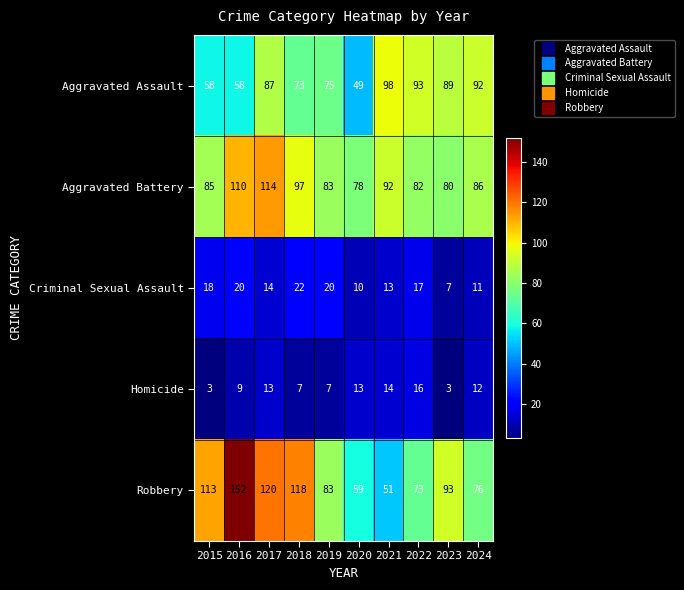

Which category has the highest value in the Aggravated Assault series?

2021